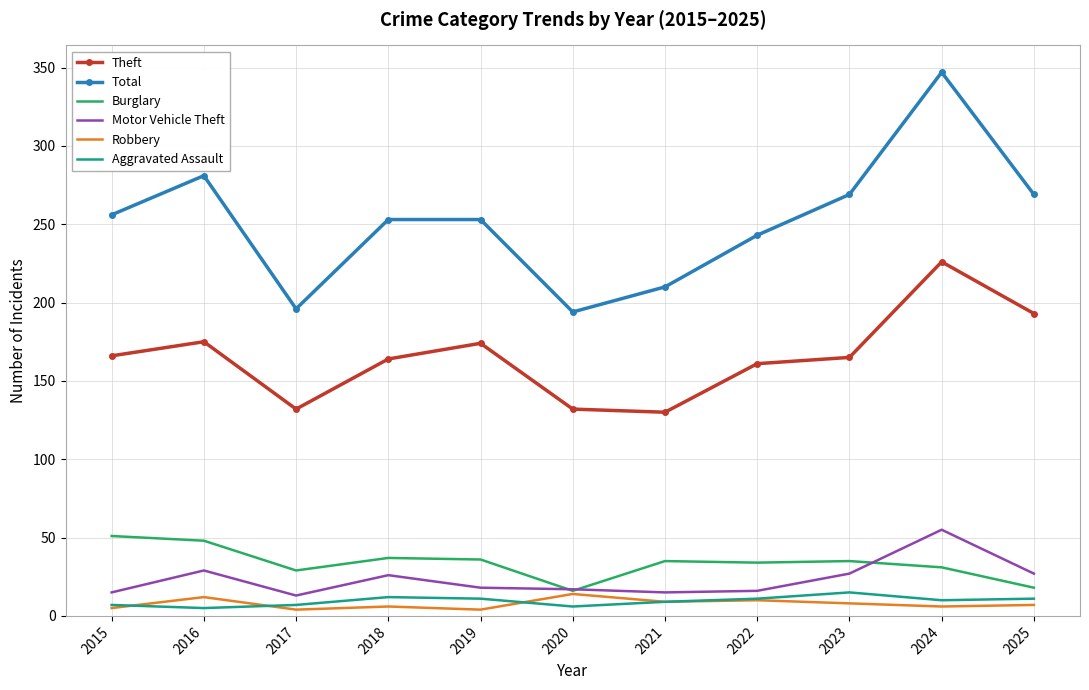

Is it true that Motor Vehicle Theft equals 27 at 2025?

True